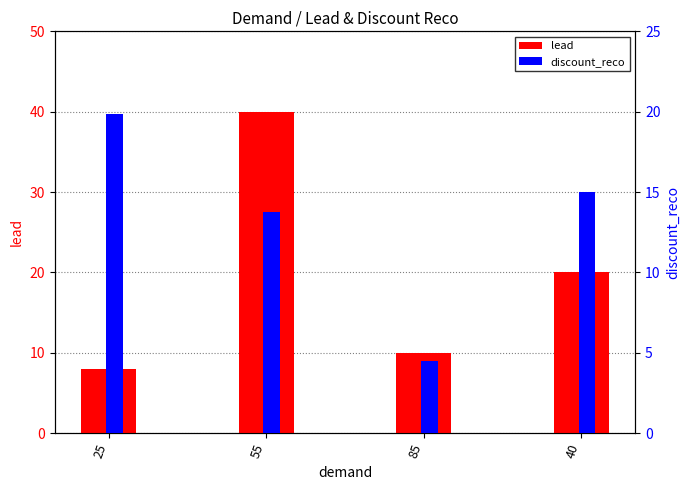

What is the difference between the discount_reco values at 85 and 55?

9.3